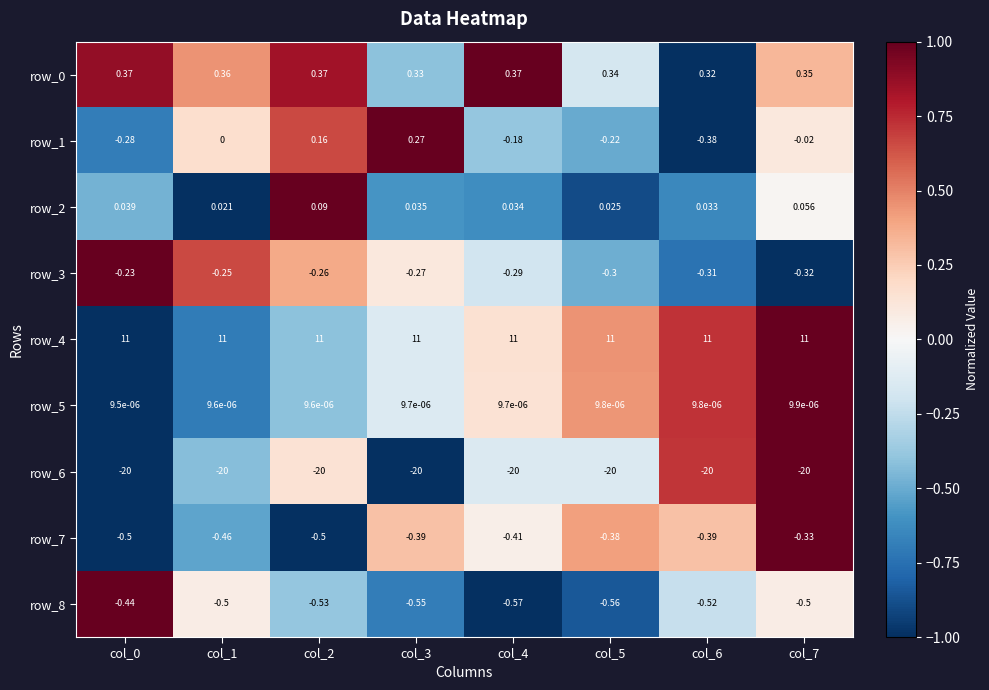

What is the total value across all series at col_6?

-10.2